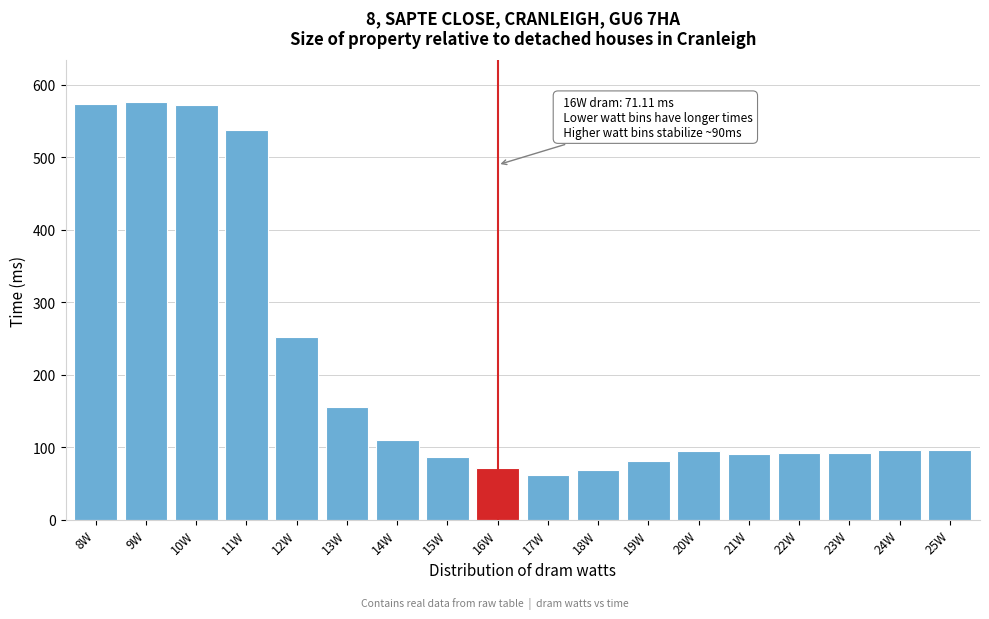

What is the sum of all values?

3709.3